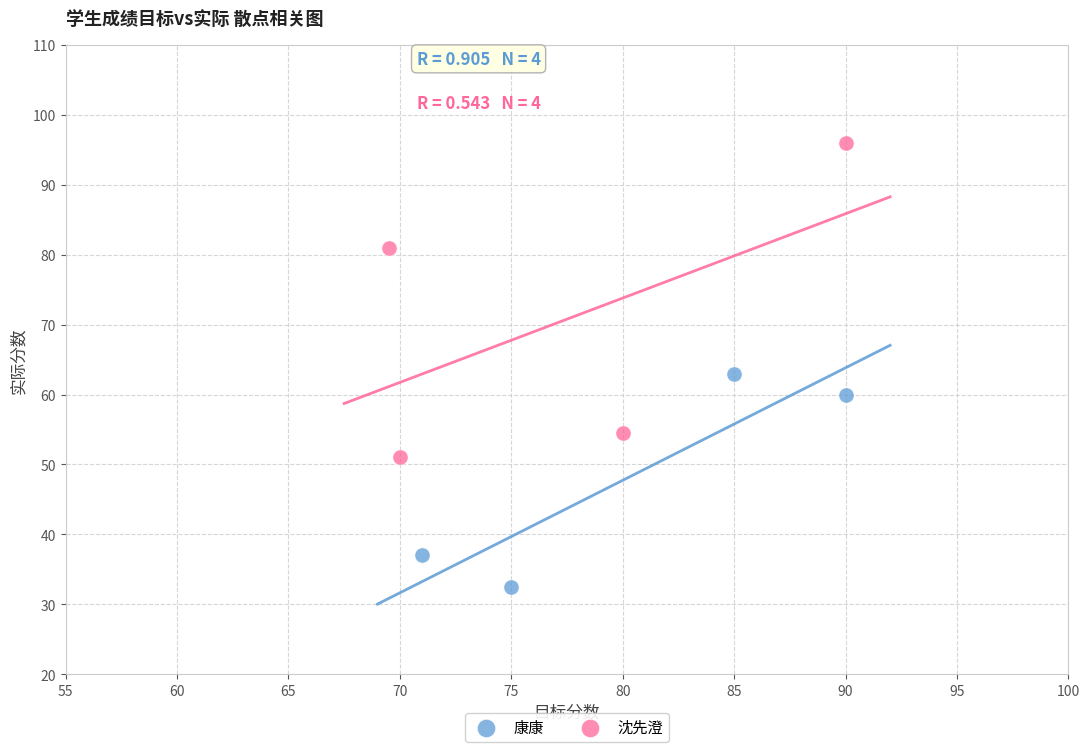

Which series contains the highest Y value?

沈先澄